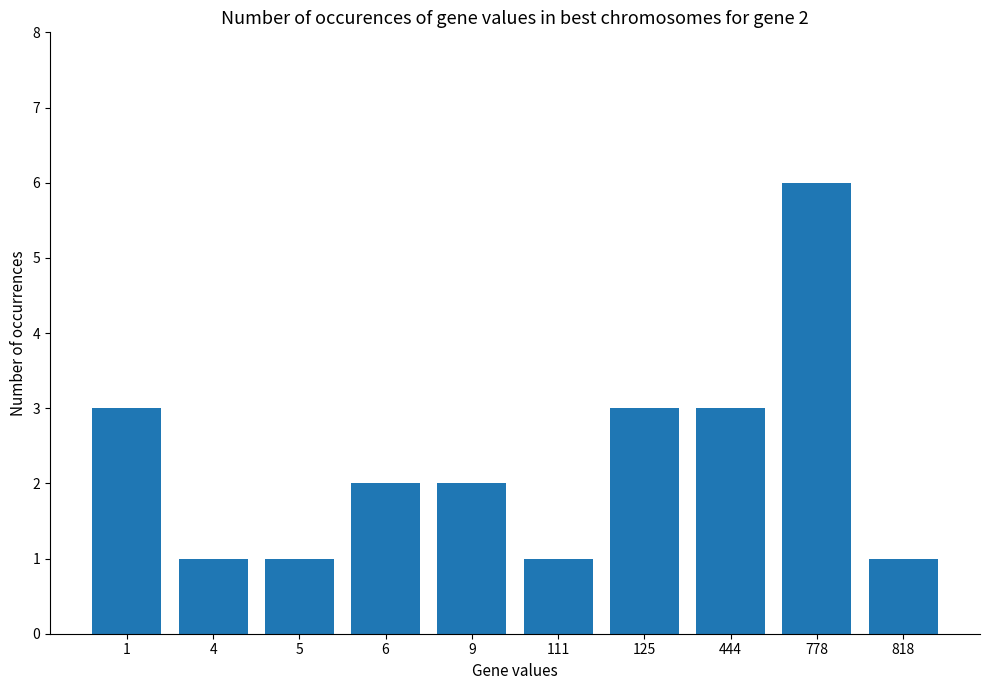

What is the smallest value displayed?

1